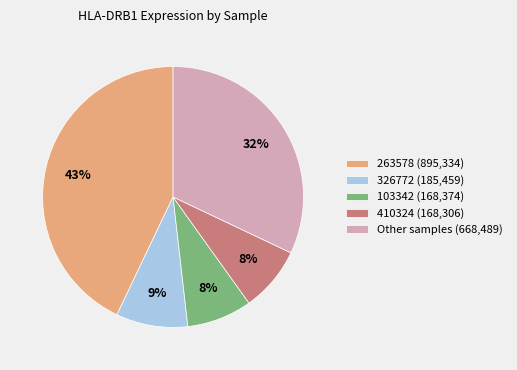

To the nearest percent, what is the difference between the largest and smallest slice percentages?

35%